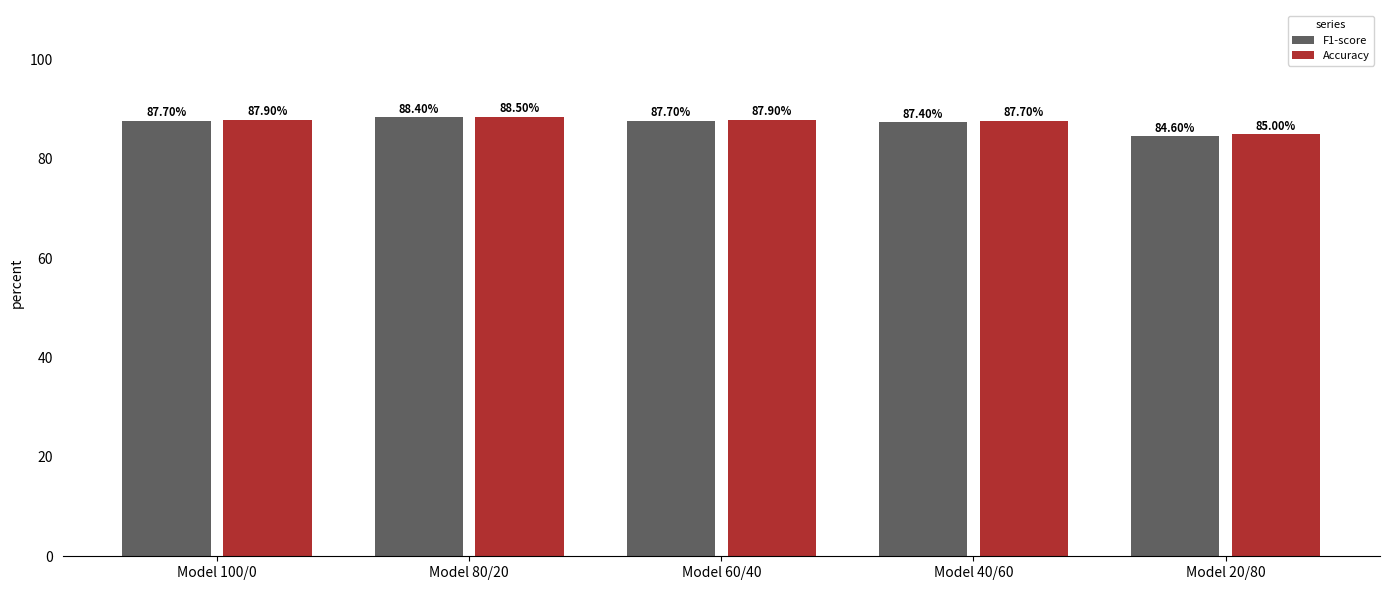

At which category does the chart reach its peak across all series?

Model 80/20